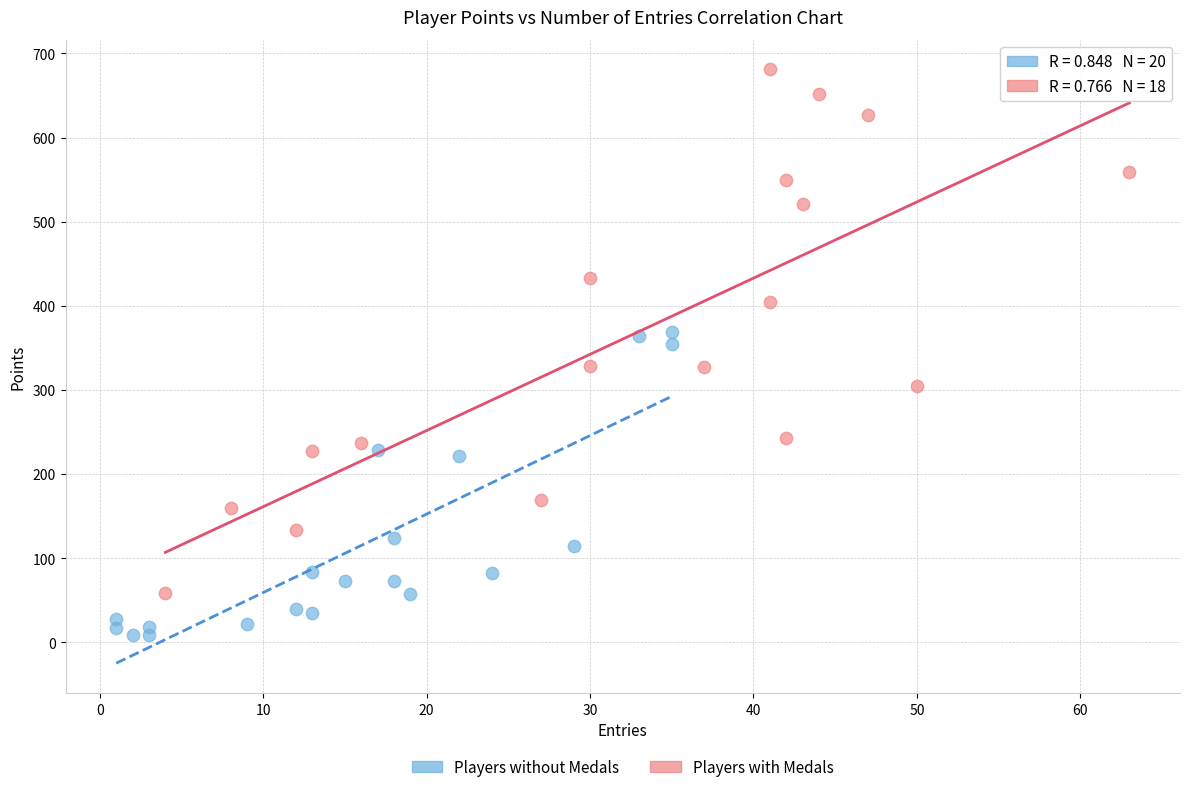

Which series contains the lowest Y value?

Players without Medals